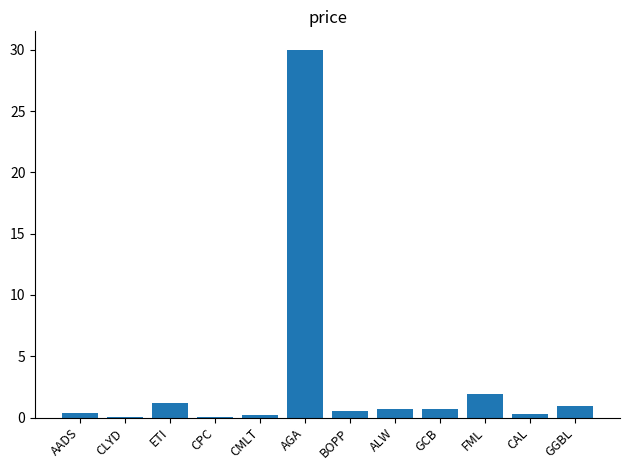

What is the average value?

3.1